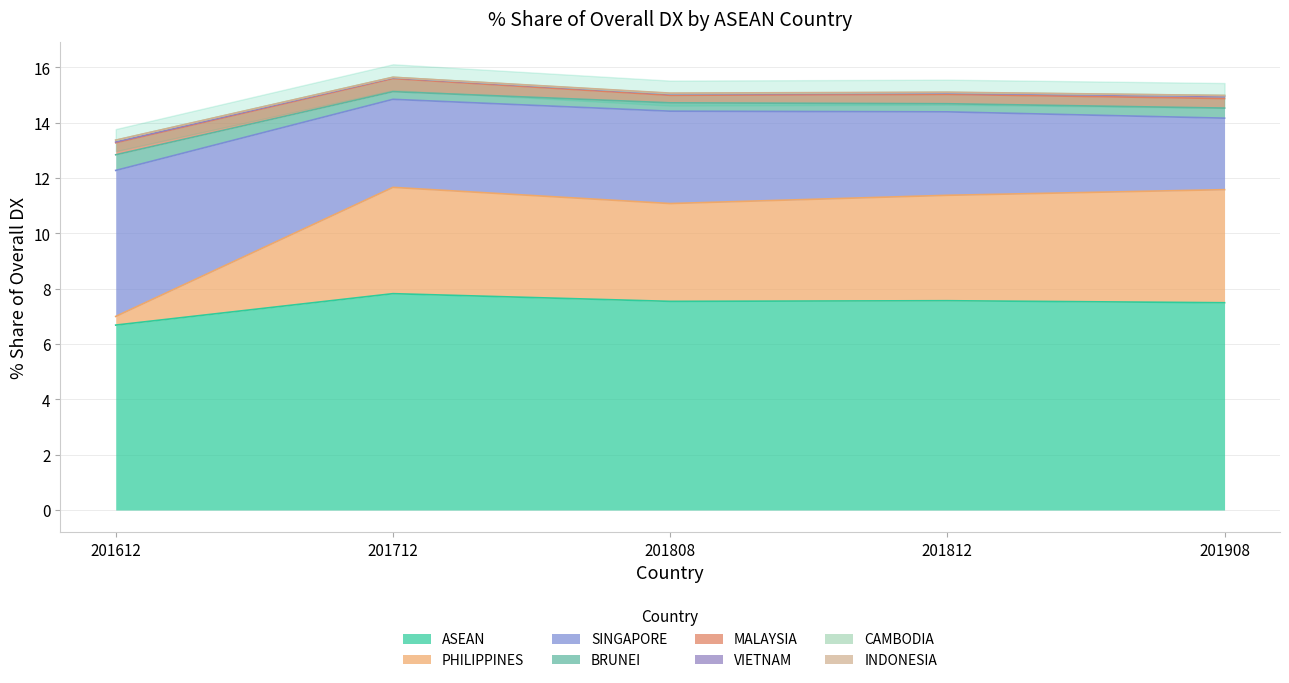

Is it true that ASEAN equals 6.7 at 201612?

True